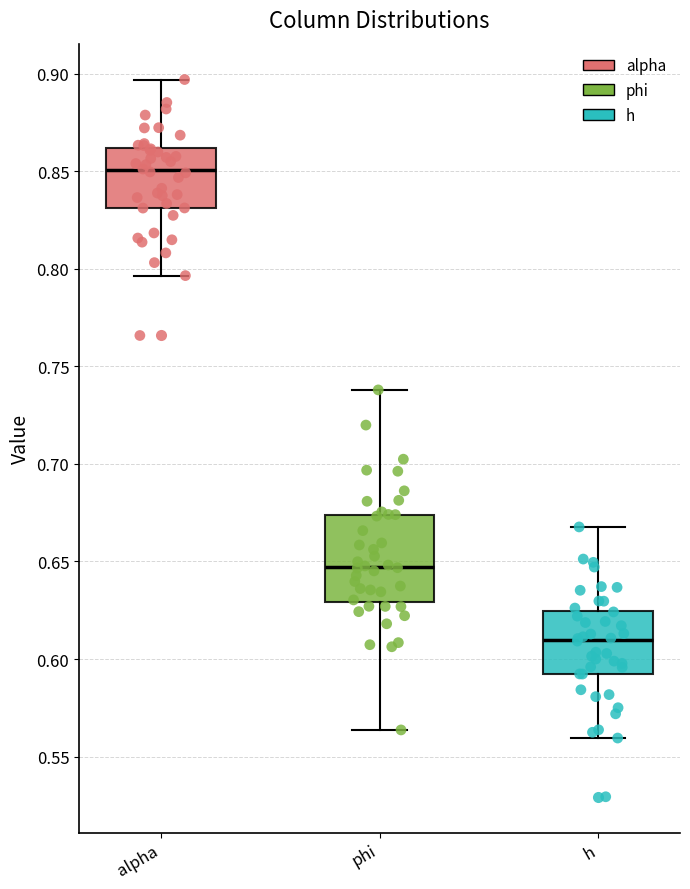

Which box's median line is the highest?

alpha